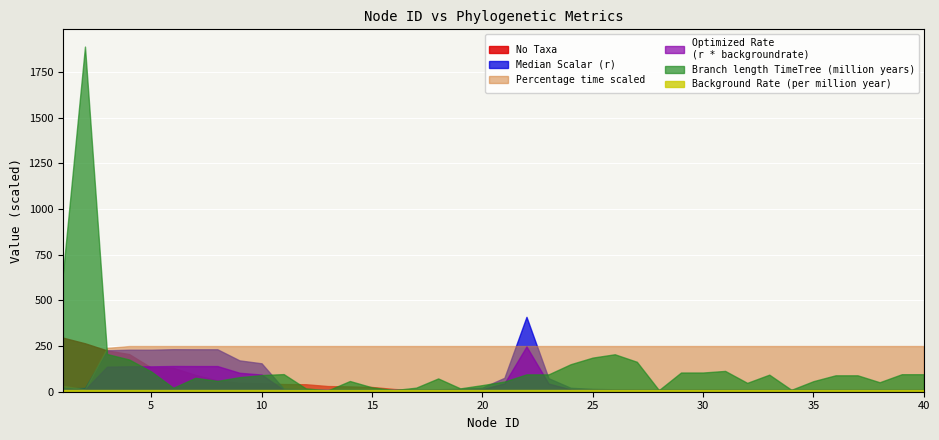

Which series has the largest total across all categories?

Percentage time scaled